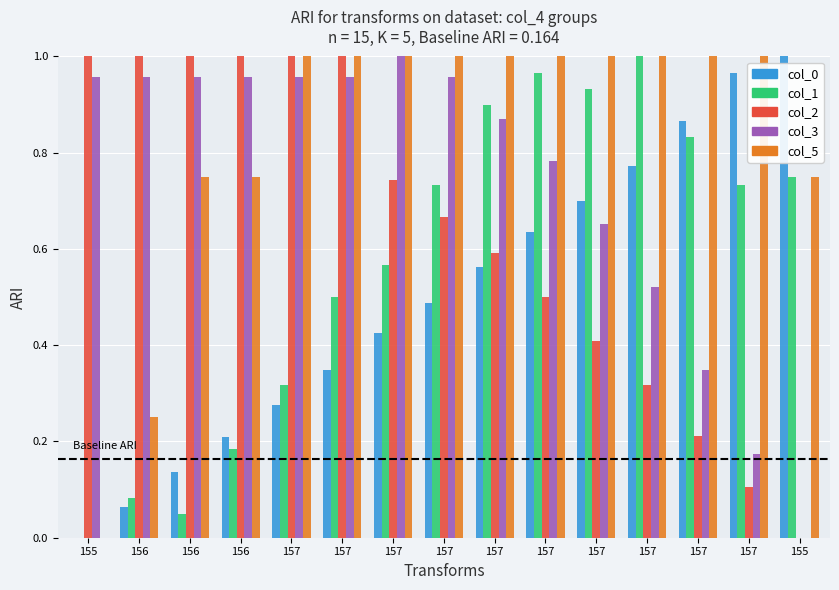

Which series has the widest spread of values?

col_0